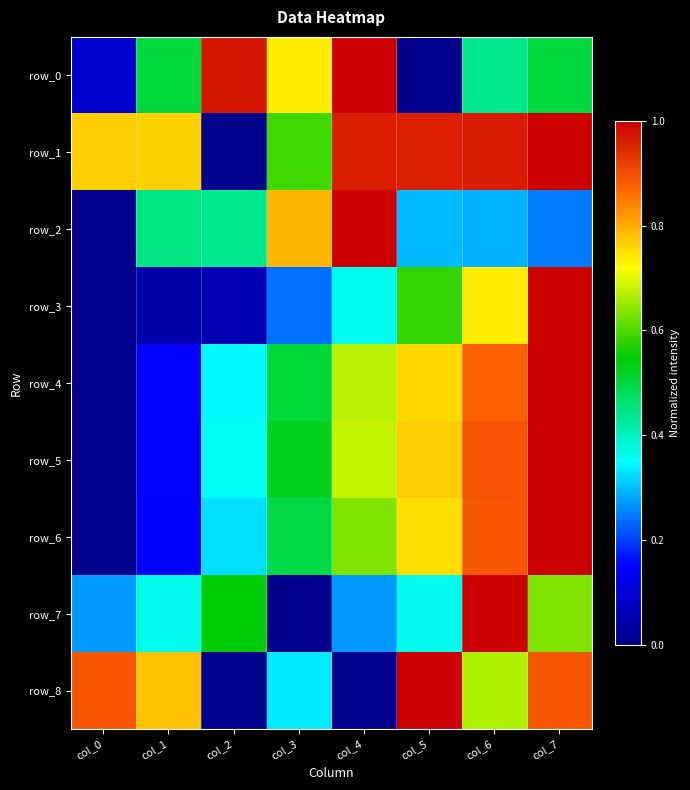

Which series has the largest total across all categories?

row_1